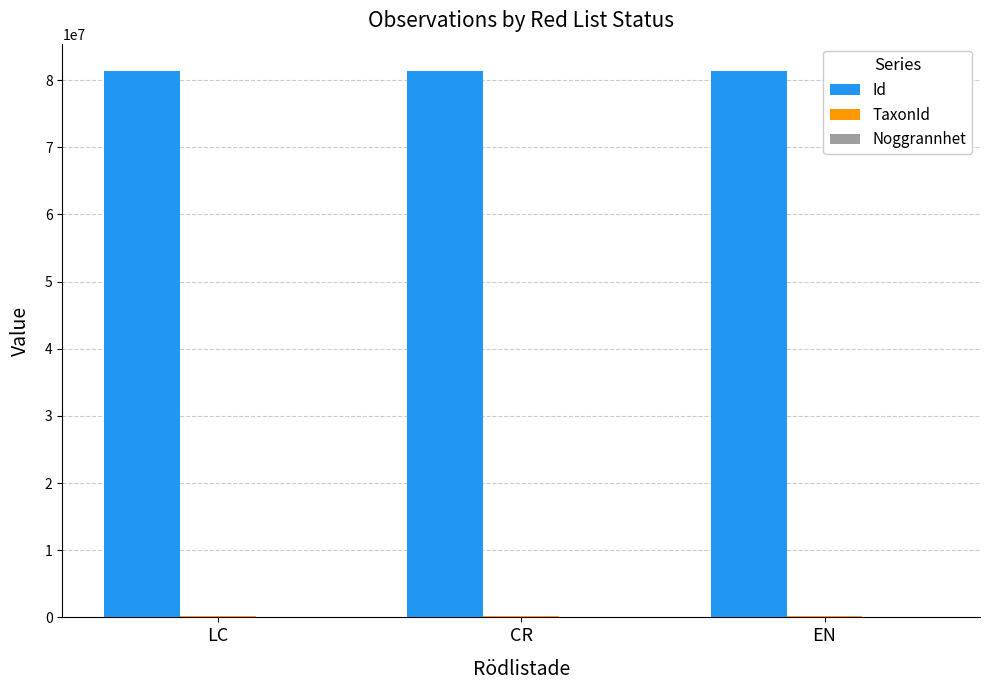

Is it true that Id equals 81365213 at CR?

True